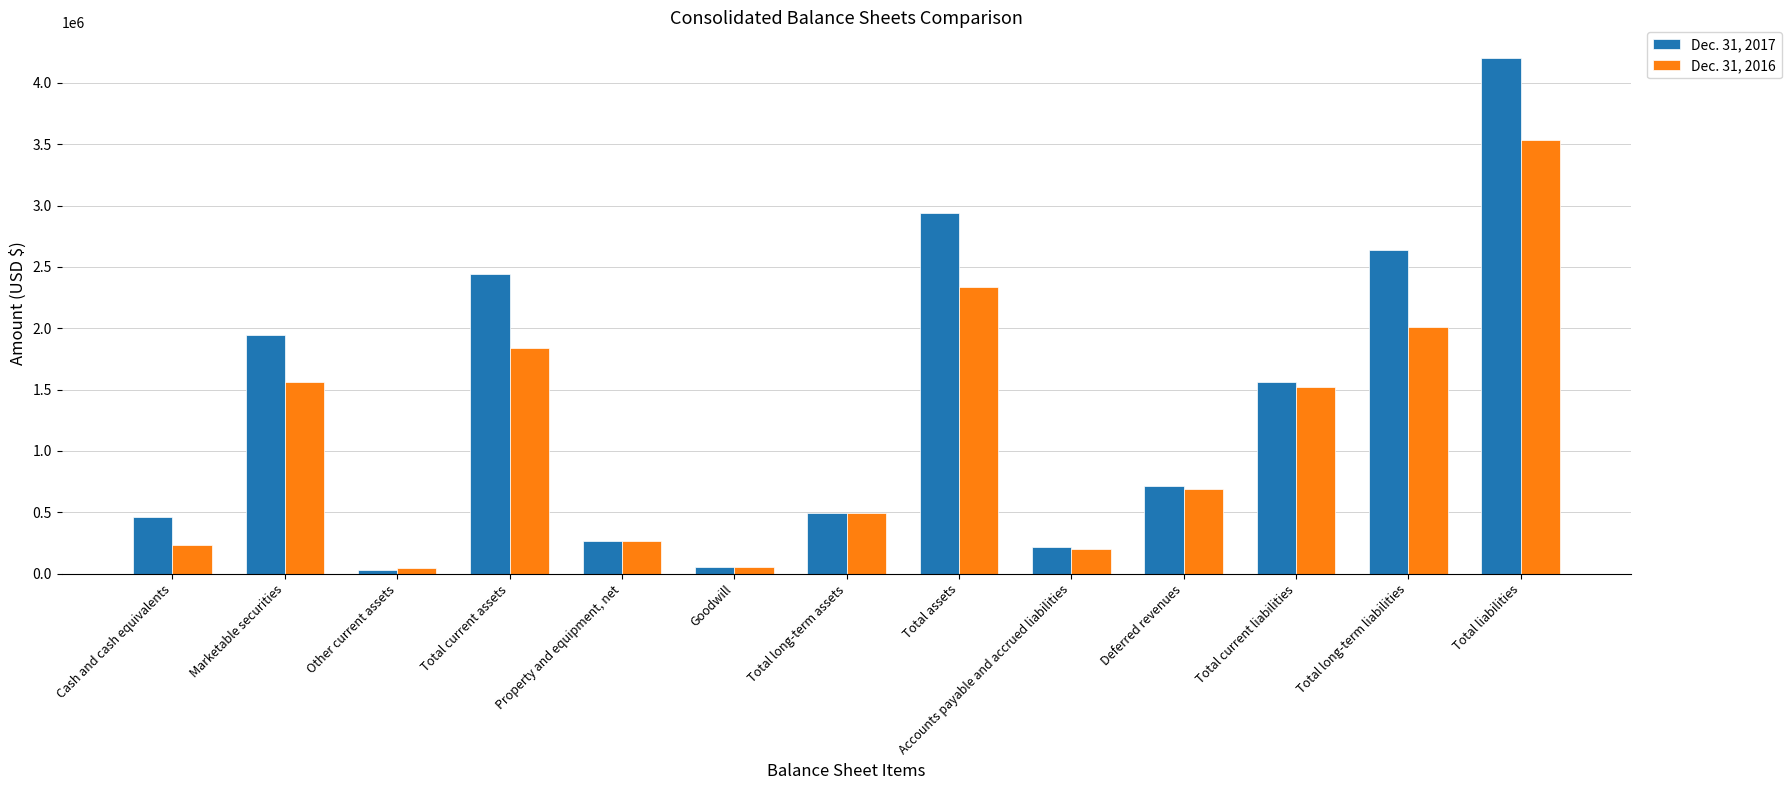

Does the chart contain any negative values?

No